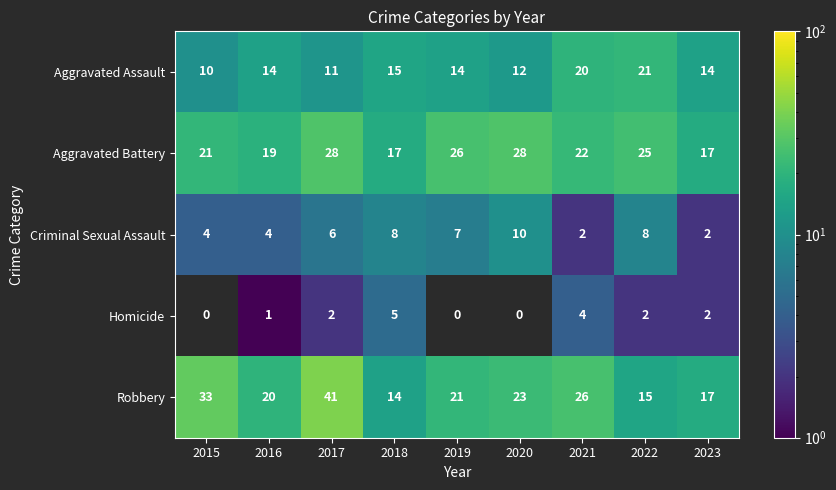

True or false: Aggravated Assault has a value of 10 at 2015.

True